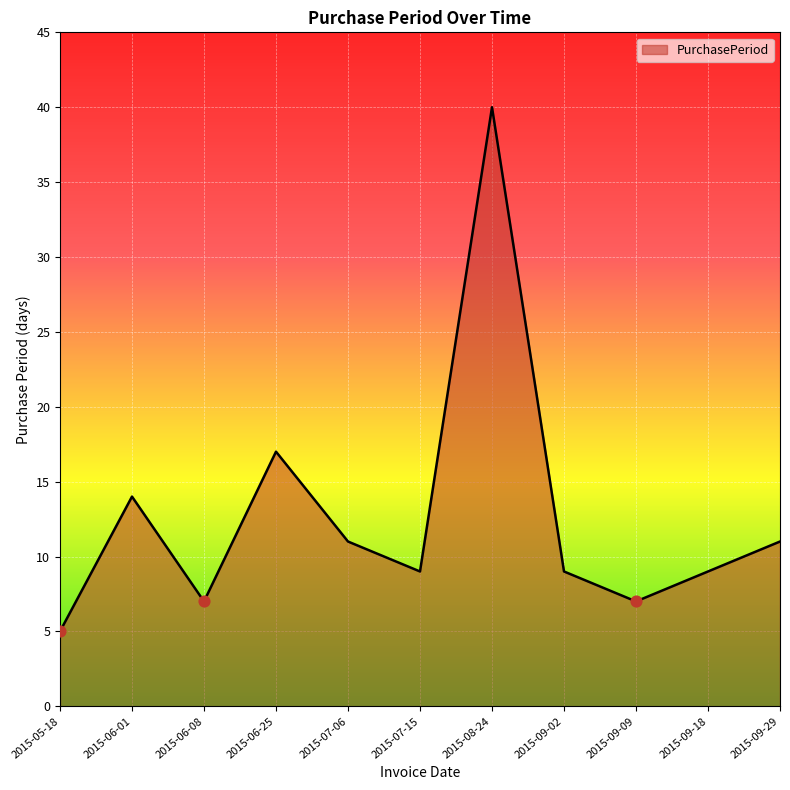

What is the change in value from 2015-07-15 to 2015-09-09?

-2